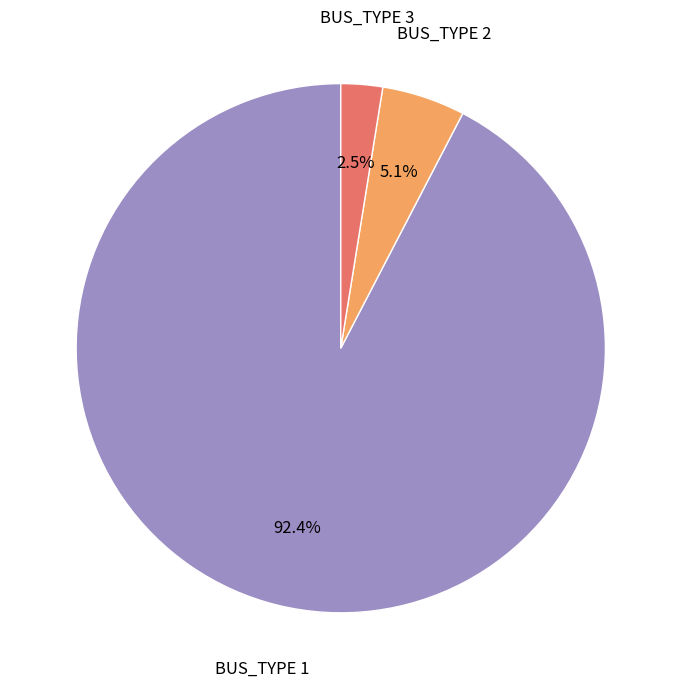

Is there any slice that represents more than half of the pie?

Yes